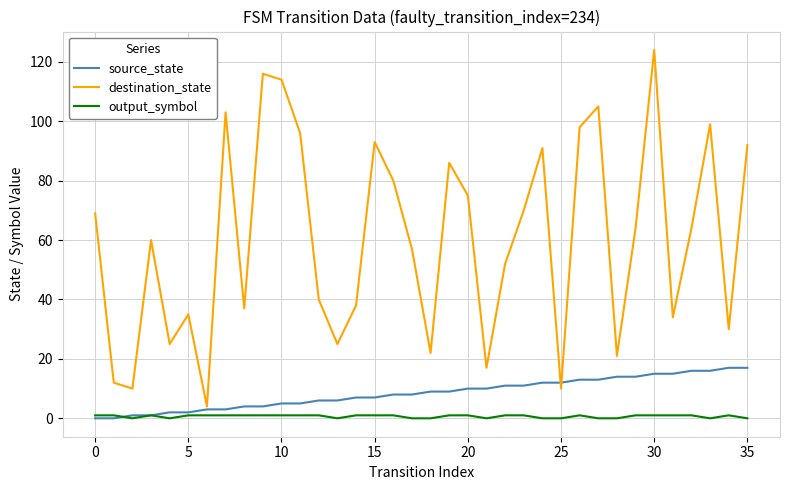

What is the highest value of the source_state series?

17